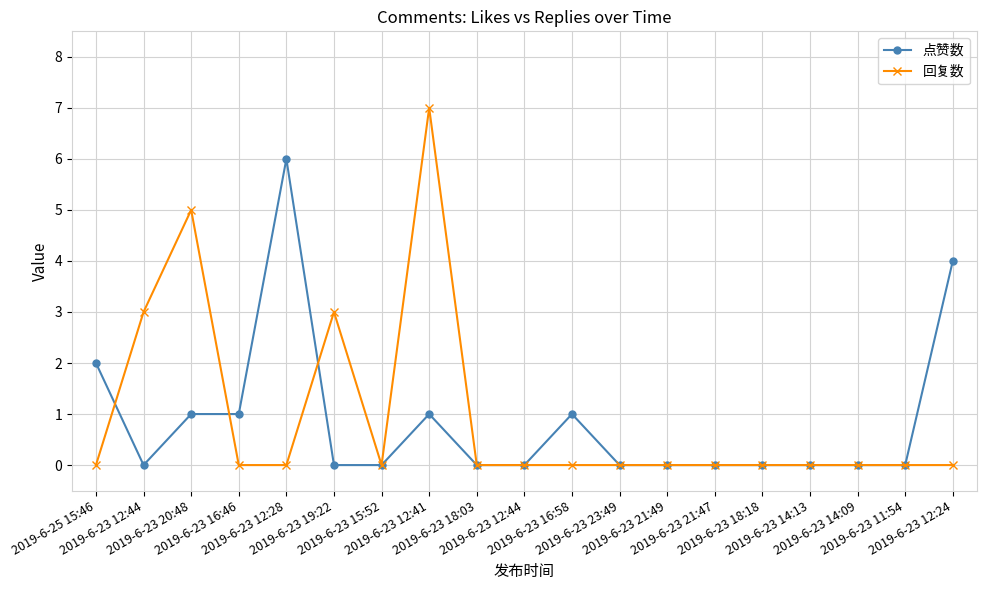

Reading left to right, transcribe all the data shown in this chart.

点赞数: 2	0	1	1	6	0	0	1	0	0	1	0	0	0	0	0	0	0	4
回复数: 0	3	5	0	0	3	0	7	0	0	0	0	0	0	0	0	0	0	0